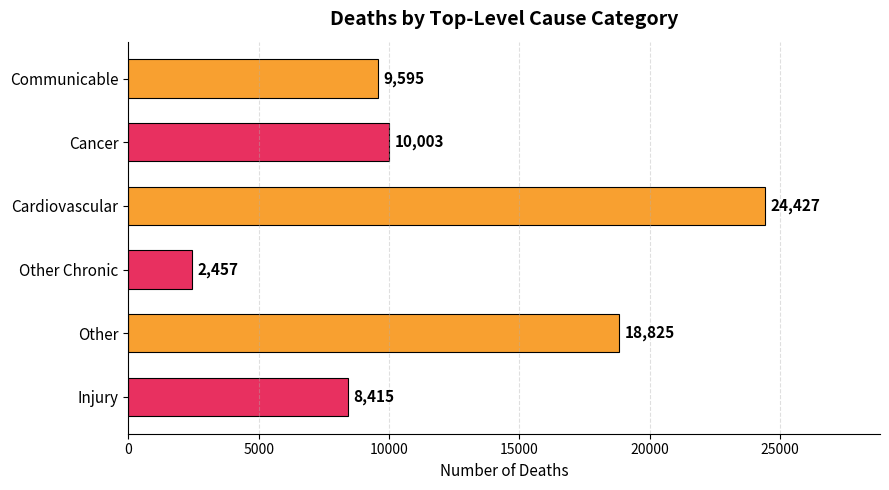

What position from the bottom is Injury?

1